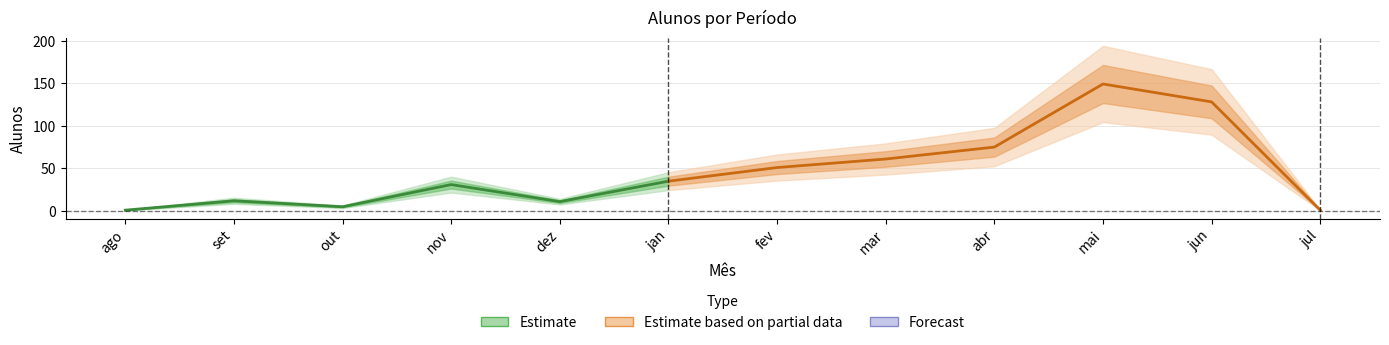

What is the average value?

47